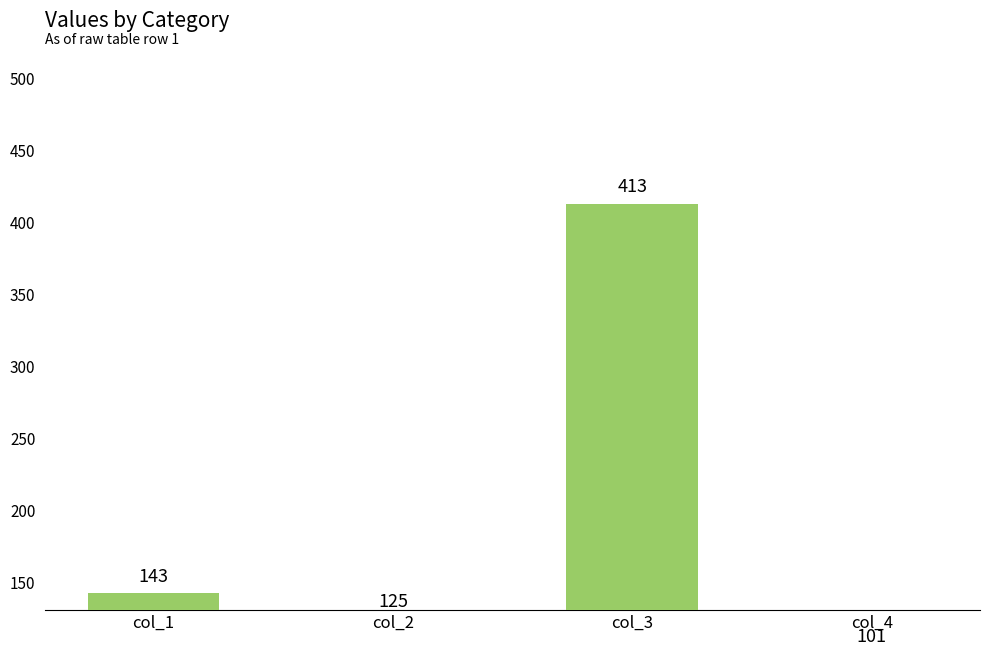

Rank the categories by value from highest to lowest.

col_3, col_1, col_2, col_4